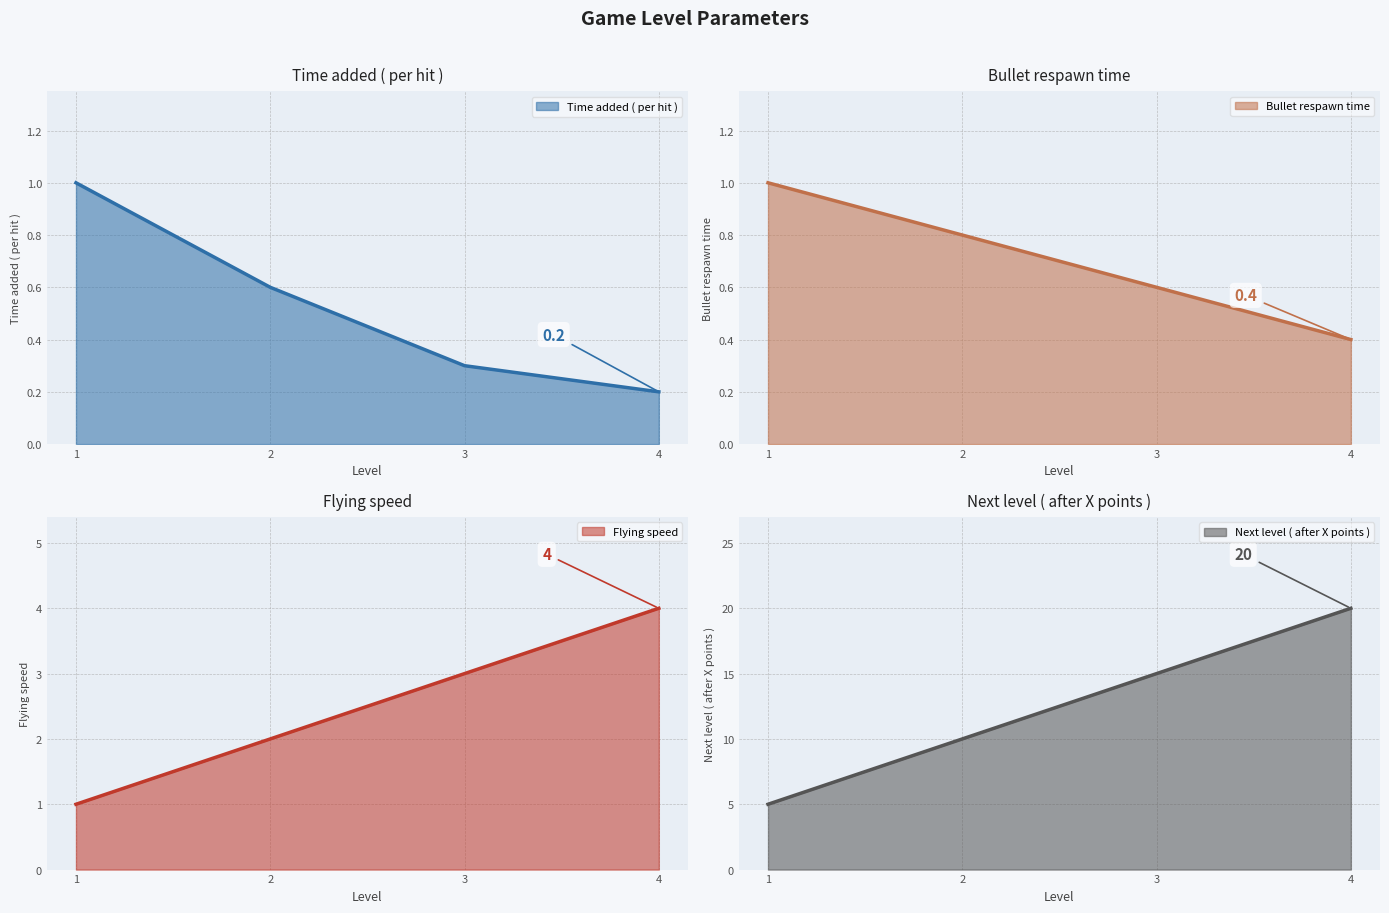

What is the sum of all Bullet respawn time values?

2.8